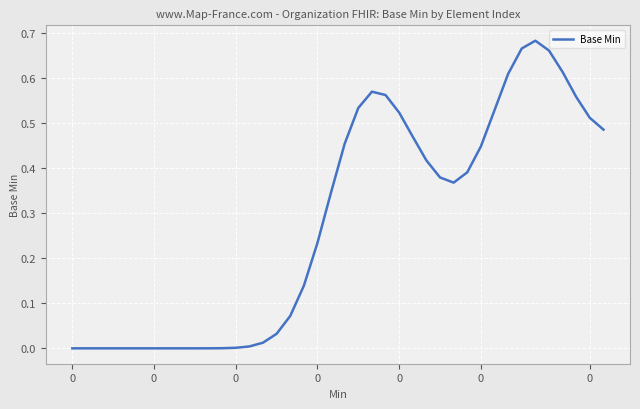

How many interior local valleys (lower than both neighbors) does the data have?

1